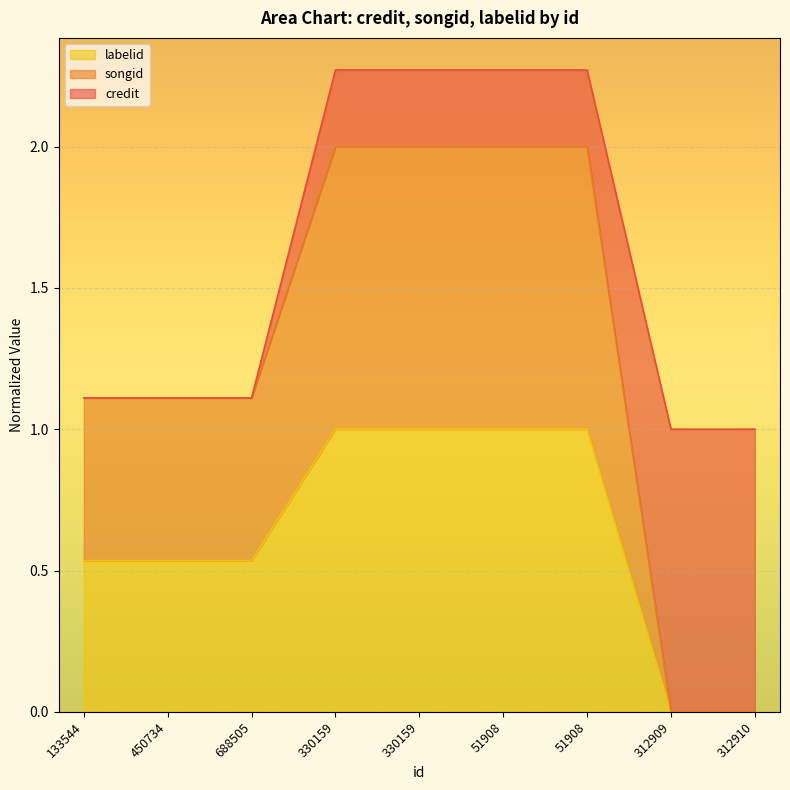

What is the average value of the labelid series?

0.6